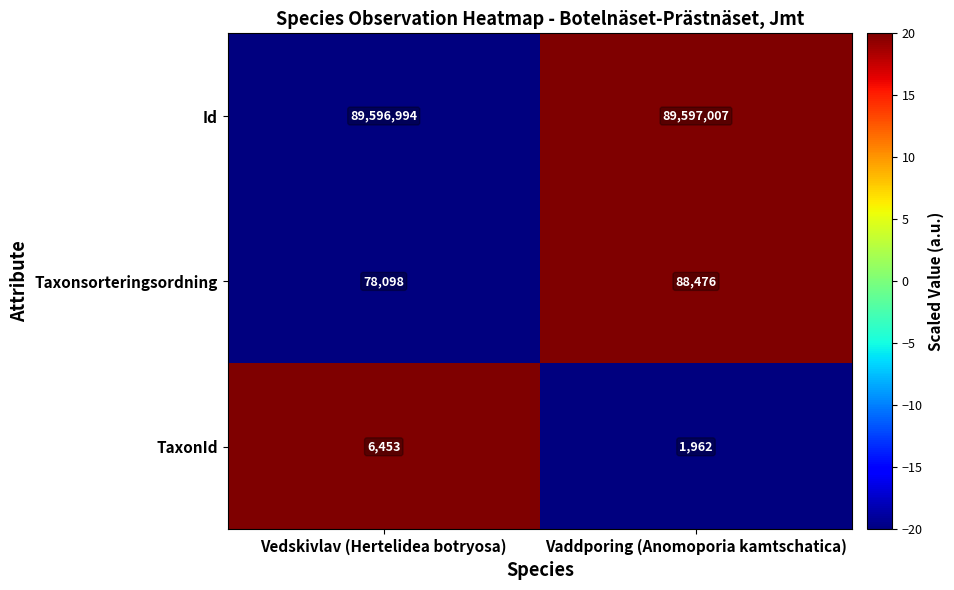

How many values in the Taxonsorteringsordning series are below 88476?

1